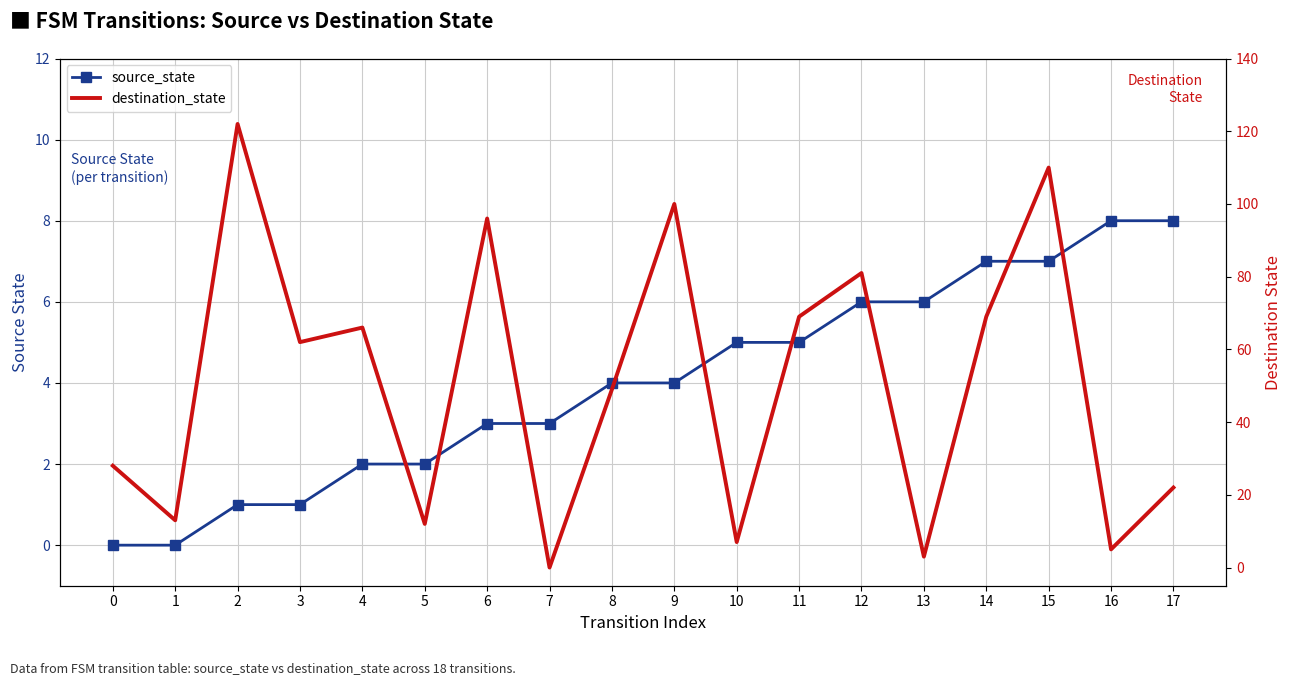

Which category has the highest value in the destination_state series?

2